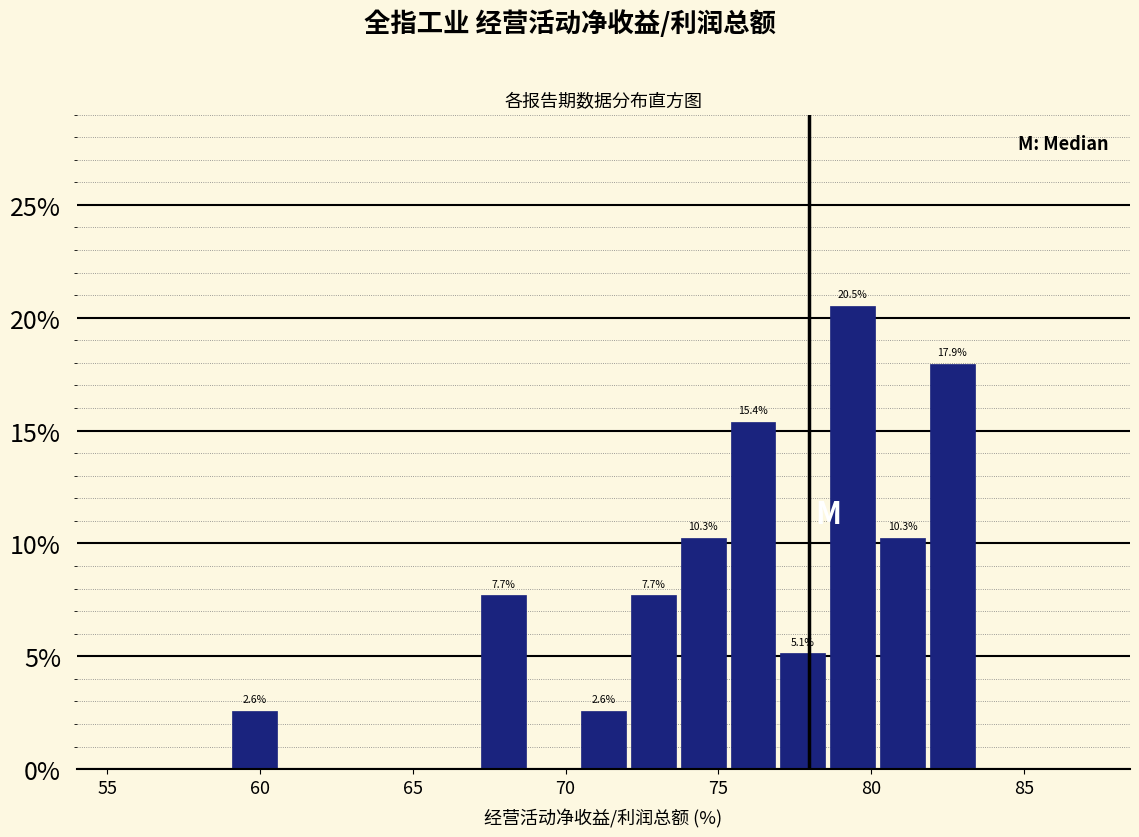

Around what value on the x-axis is the tallest bar? Give the approximate position of its centre, as read against the axis.

79.5